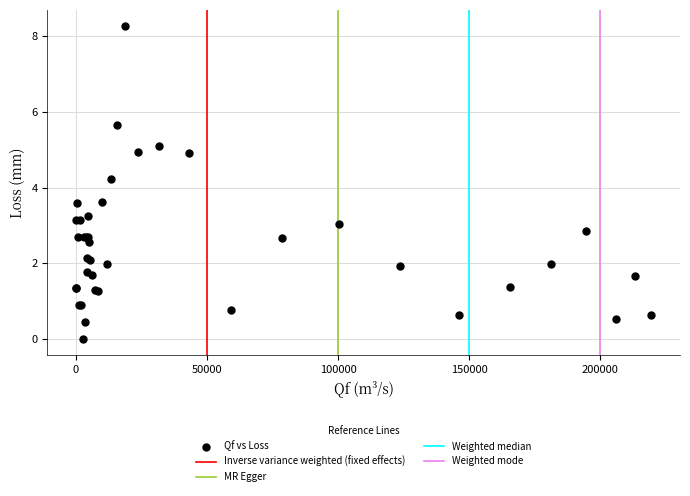

What Y value in the scatter plot is closest to 4?

4.2